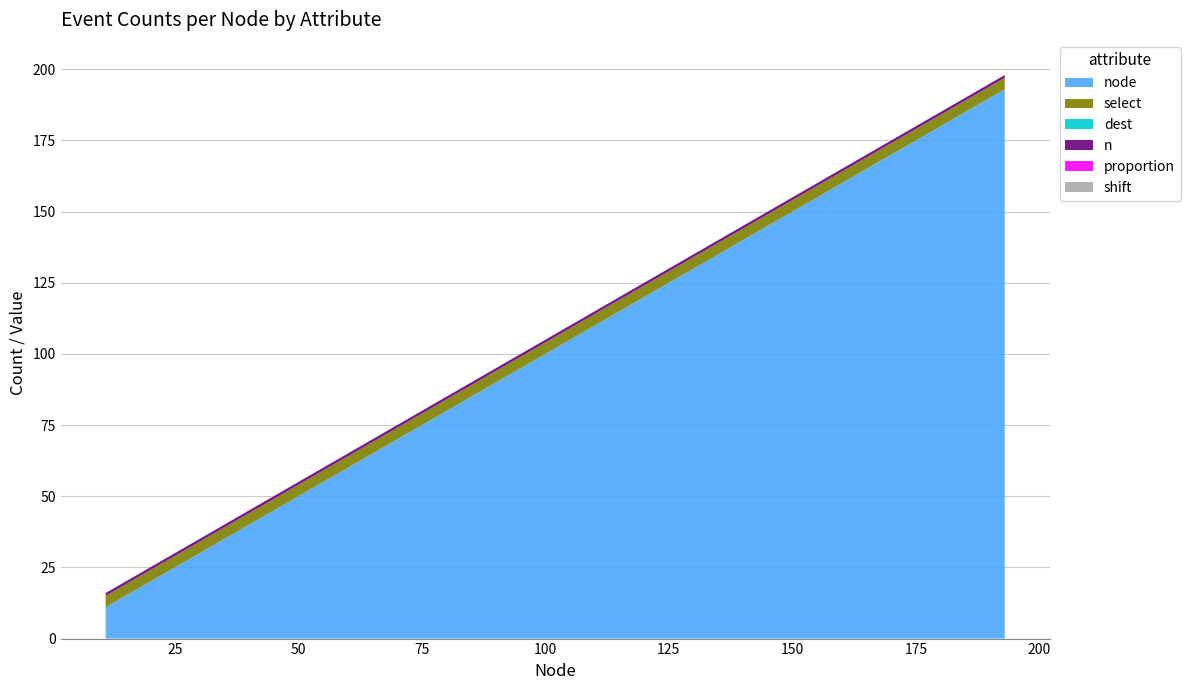

Reading left to right, extract all data points from this chart.

node: 11=11	15=15	20=20	24=24	31=31	39=39	47=47	58=58	69=69	71=71	85=85	86=86	98=98	108=108	116=116	143=143	177=177	182=182	187=187	193=193
select: 11=4	15=4	20=4	24=4	31=4	39=4	47=4	58=4	69=4	71=4	85=4	86=4	98=4	108=4	116=4	143=4	177=4	182=4	187=4	193=4
dest: 11=0	15=0	20=0	24=0	31=0	39=0	47=0	58=0	69=0	71=0	85=0	86=0	98=0	108=0	116=0	143=0	177=0	182=0	187=0	193=0
n: 11=1	15=1	20=1	24=1	31=1	39=1	47=1	58=1	69=1	71=1	85=1	86=1	98=1	108=1	116=1	143=1	177=1	182=1	187=1	193=1
proportion: 11=0	15=0	20=0	24=0	31=0	39=0	47=0	58=0	69=0	71=0	85=0	86=0	98=0	108=0	116=0	143=0	177=0	182=0	187=0	193=0
shift: 11=0	15=0	20=0	24=0	31=0	39=0	47=0	58=0	69=0	71=0	85=0	86=0	98=0	108=0	116=0	143=0	177=0	182=0	187=0	193=0